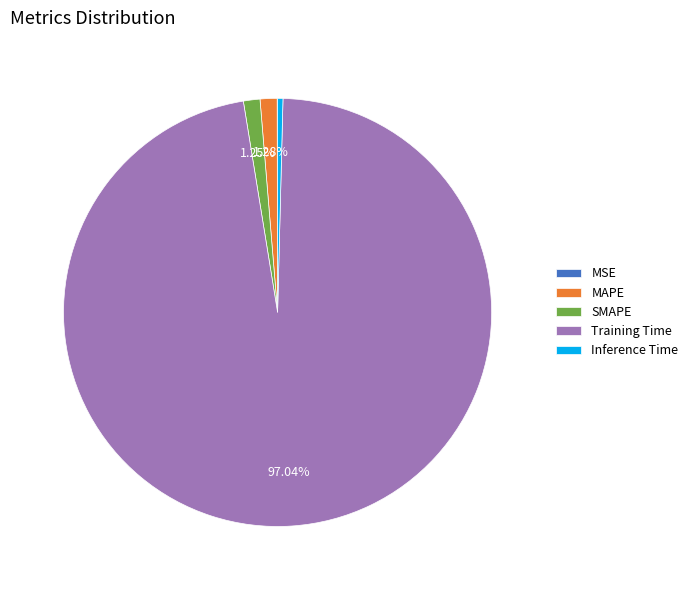

Is Training Time the majority of the pie?

Yes